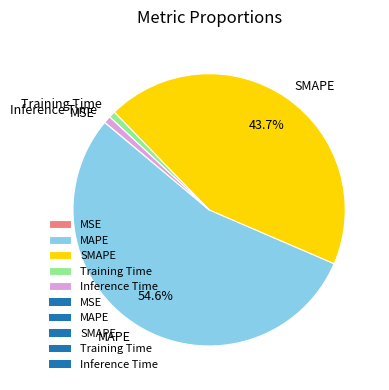

Is there any slice that represents more than half of the pie?

Yes